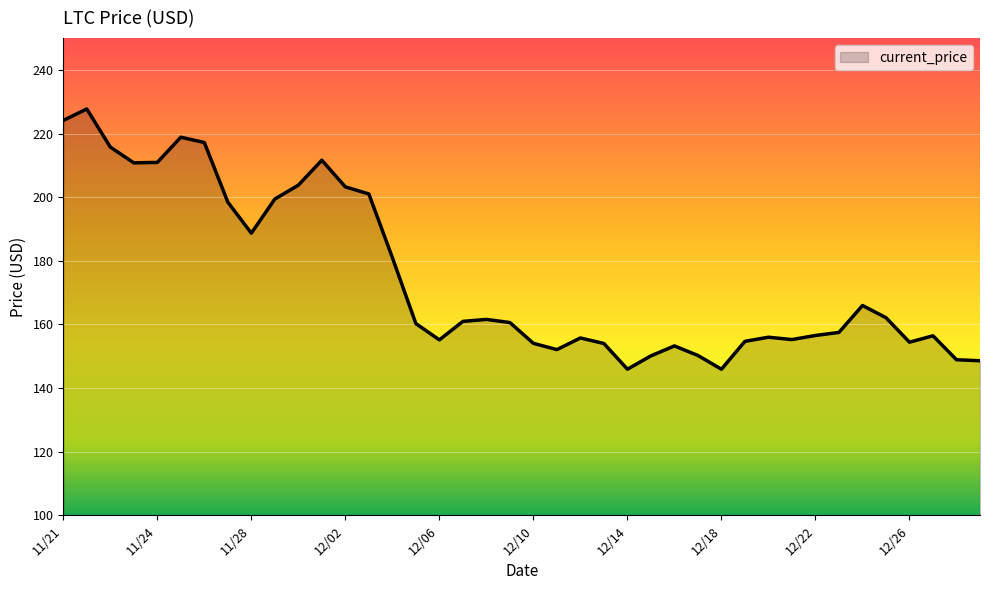

What is the sum of all values?

6988.5